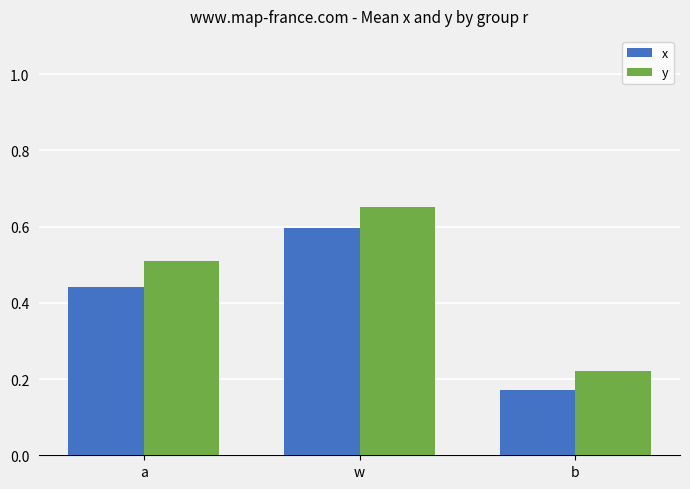

At how many categories does at least one series exceed 0?

3